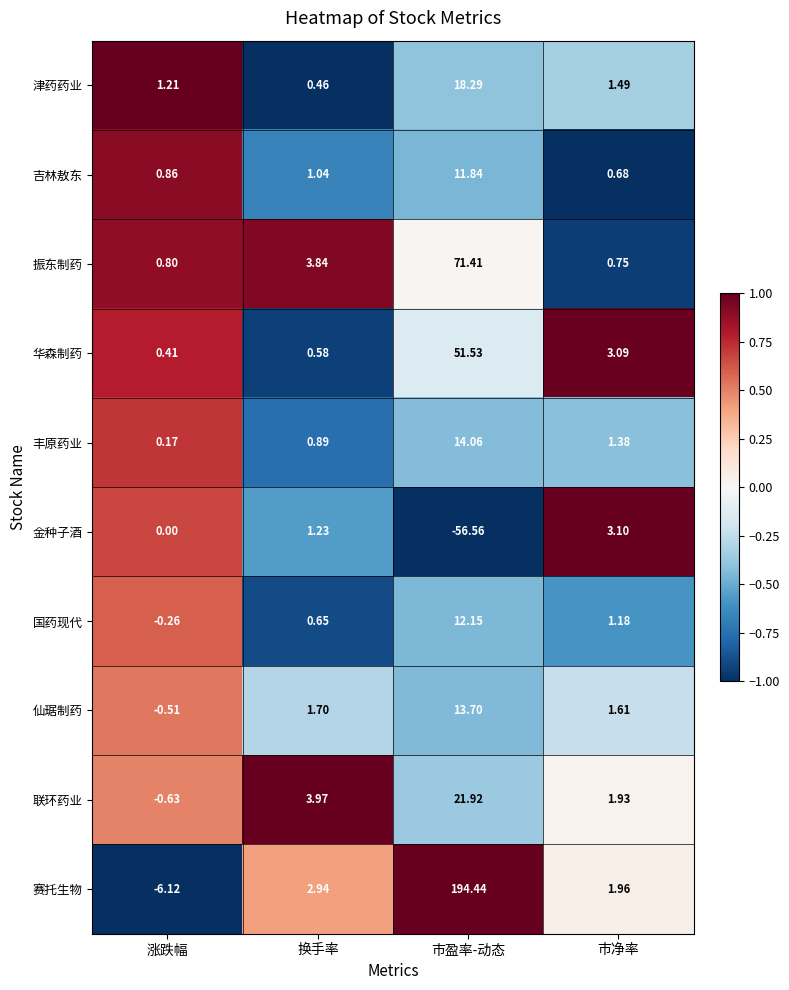

How many values in the 振东制药 series are below 3?

2